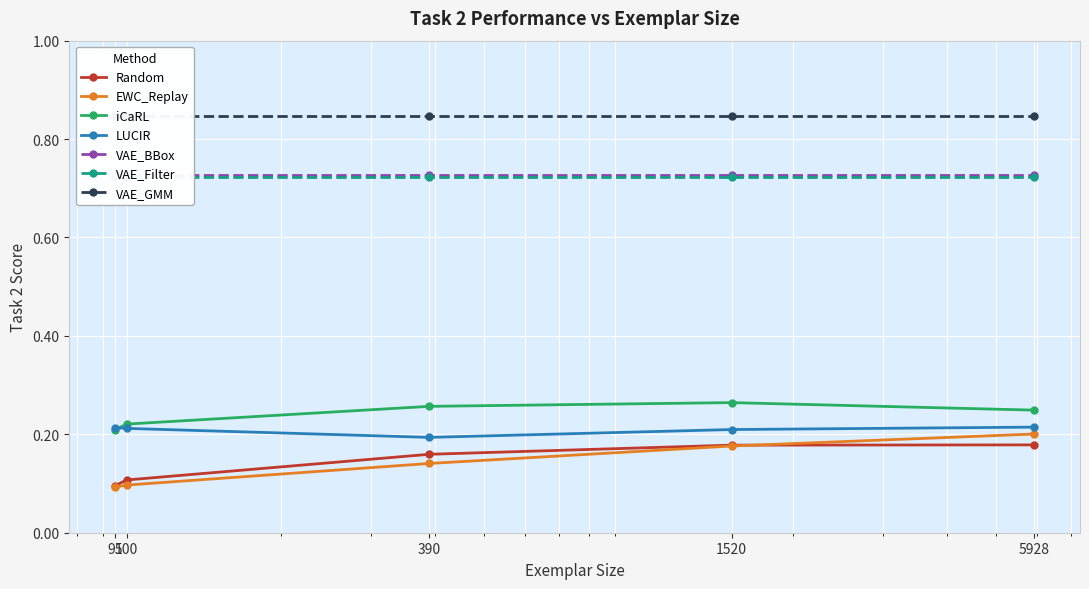

What is the approximate value of LUCIR at 95?

0.2